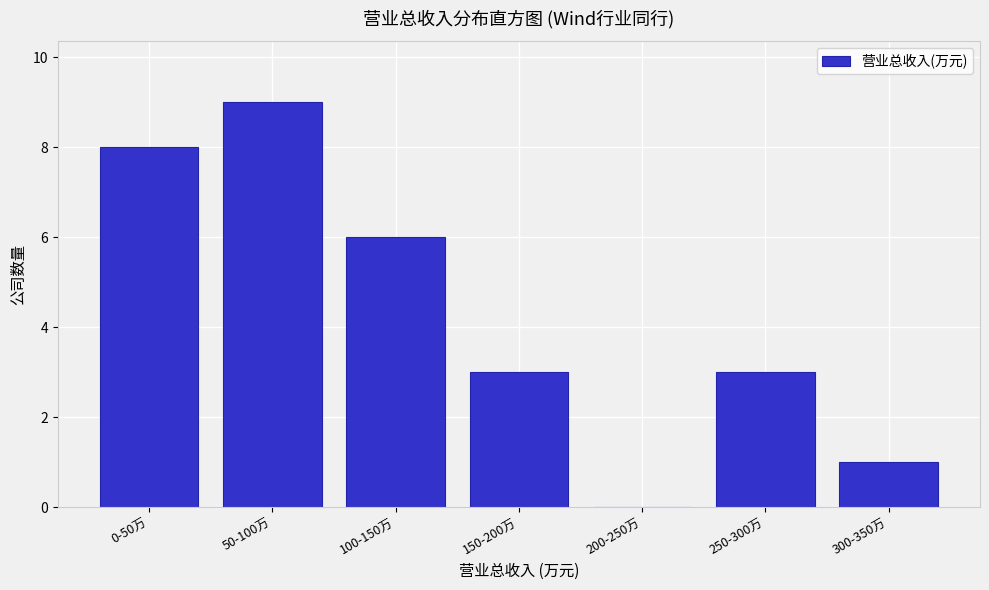

Reading left to right, extract all data points from this chart.

0-50万=8	50-100万=9	100-150万=6	150-200万=3	200-250万=0	250-300万=3	300-350万=1